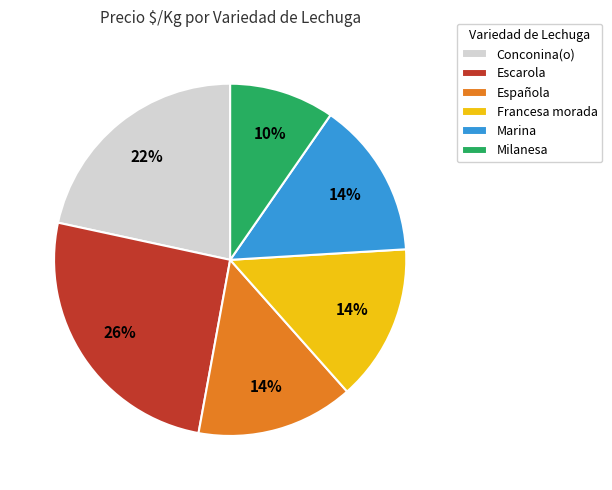

Is the sum of Escarola and Marina greater than half?

No